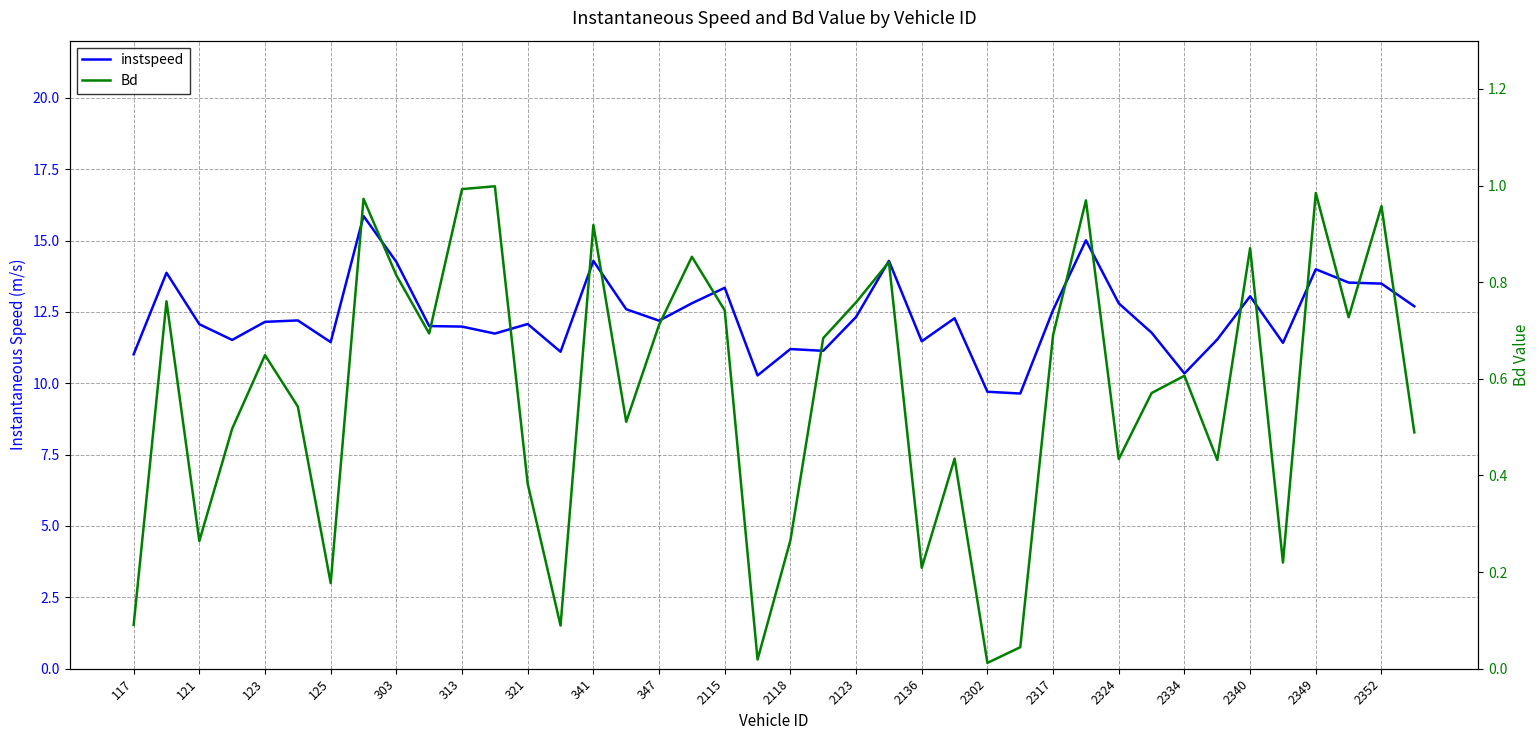

Reading left to right, transcribe all the data shown in this chart.

instspeed: 11.0	13.9	12.1	11.5	12.2	12.2	11.4	15.9	14.3	12.0	12.0	11.7	12.1	11.1	14.3	12.6	12.2	12.8	13.3	10.3	11.2	11.1	12.3	14.3	11.5	12.3	9.7	9.6	12.6	15.0	12.8	11.8	10.3	11.5	13.0	11.4	14.0	13.5	13.5	12.7
Bd: 0.1	0.8	0.3	0.5	0.6	0.5	0.2	1.0	0.8	0.7	1.0	1.0	0.4	0.1	0.9	0.5	0.7	0.9	0.7	0.0	0.3	0.7	0.8	0.8	0.2	0.4	0.0	0.0	0.7	1.0	0.4	0.6	0.6	0.4	0.9	0.2	1.0	0.7	1.0	0.5